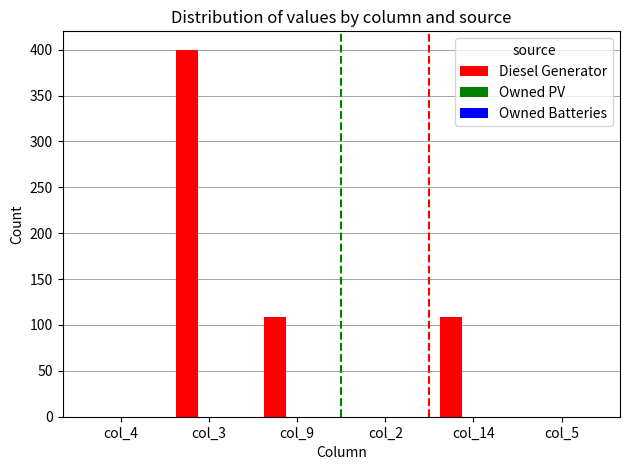

True or false: the data shows 109 at col_9.

True